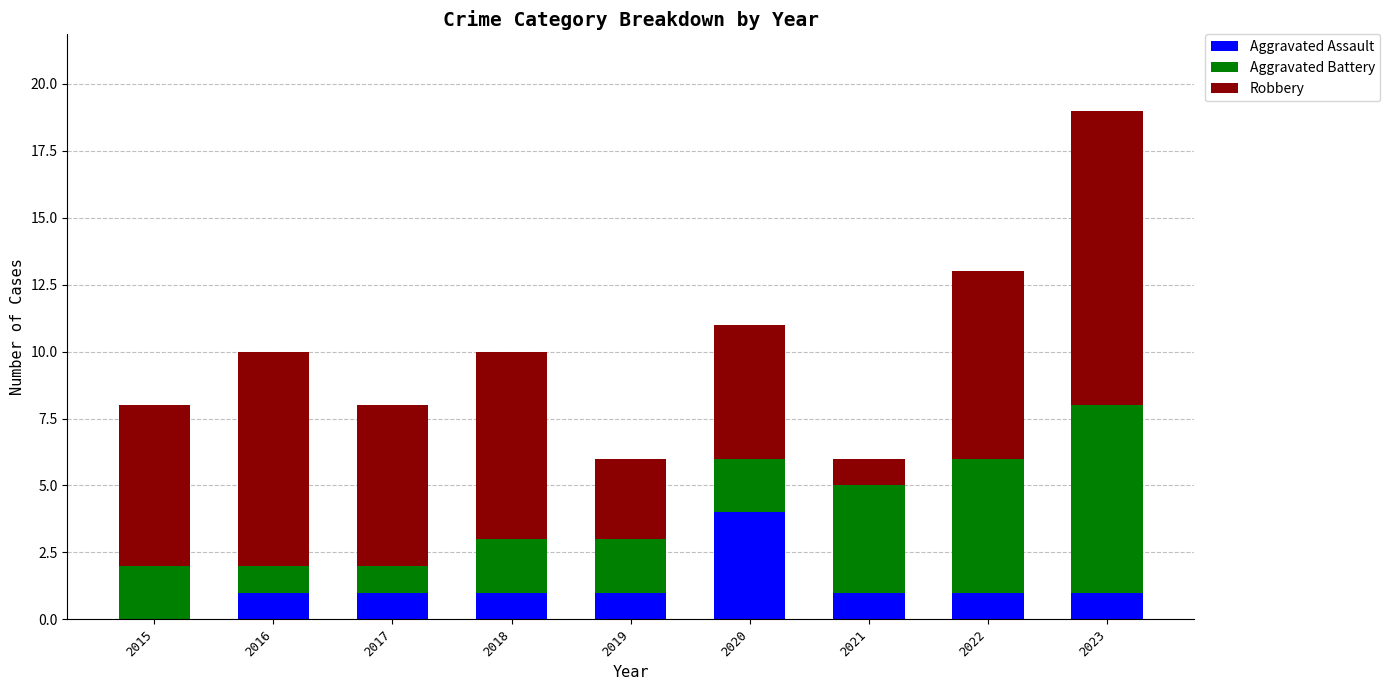

At which category is the sum across all series the highest?

2023